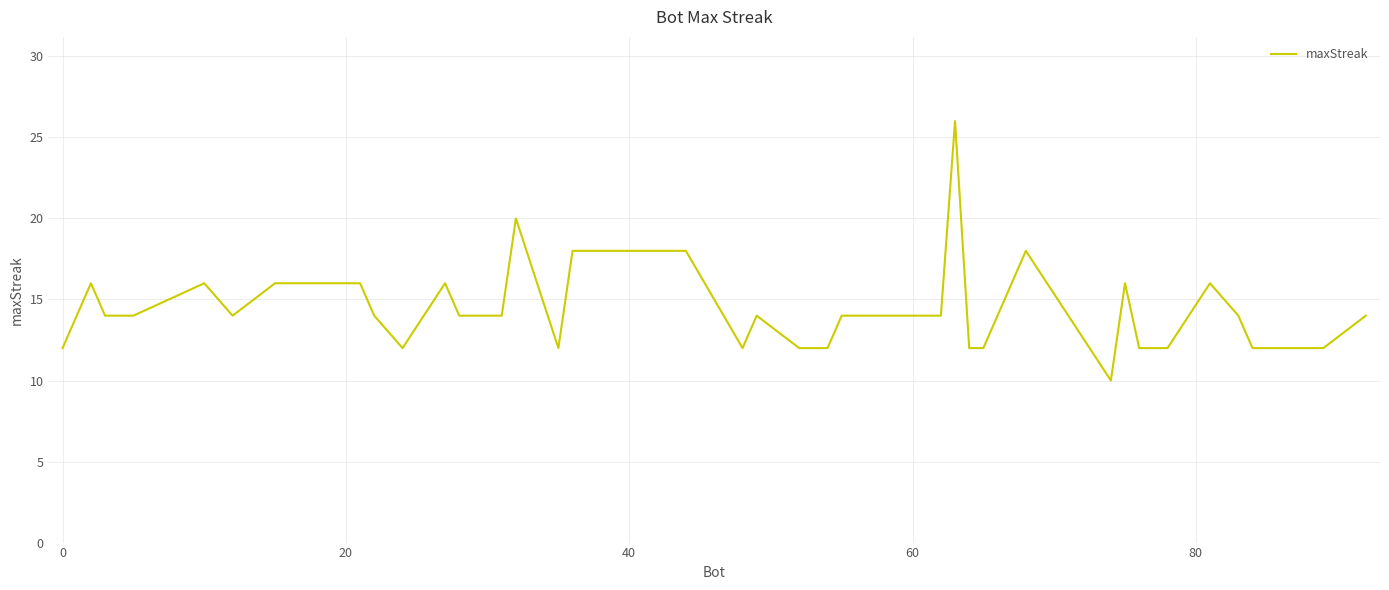

What is the difference between the maximum and minimum values?

16